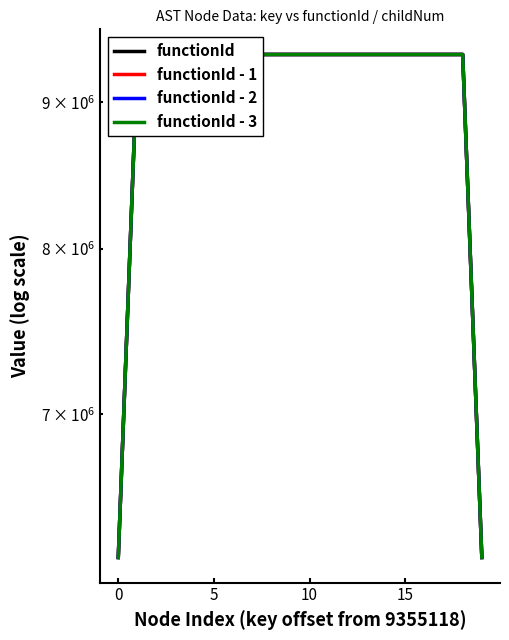

What is the minimum value shown in the chart?

6236742.7